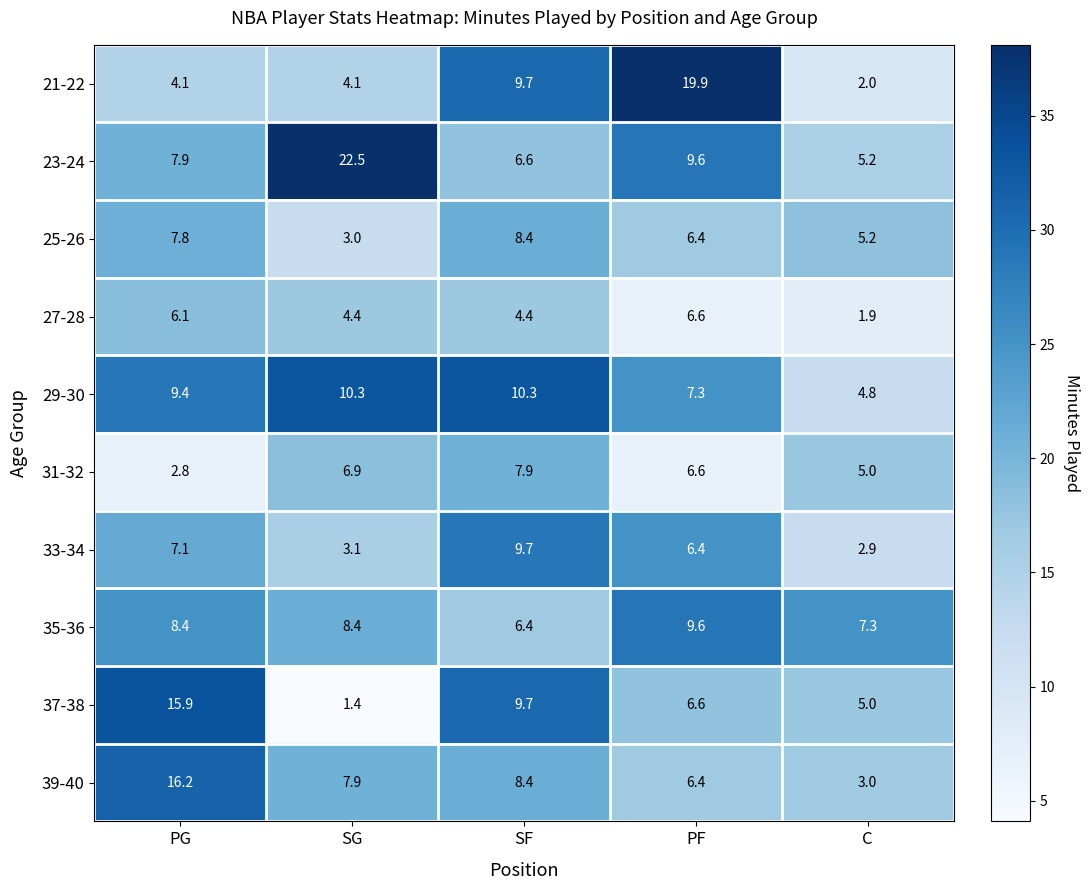

How many distinct data groups are displayed?

10